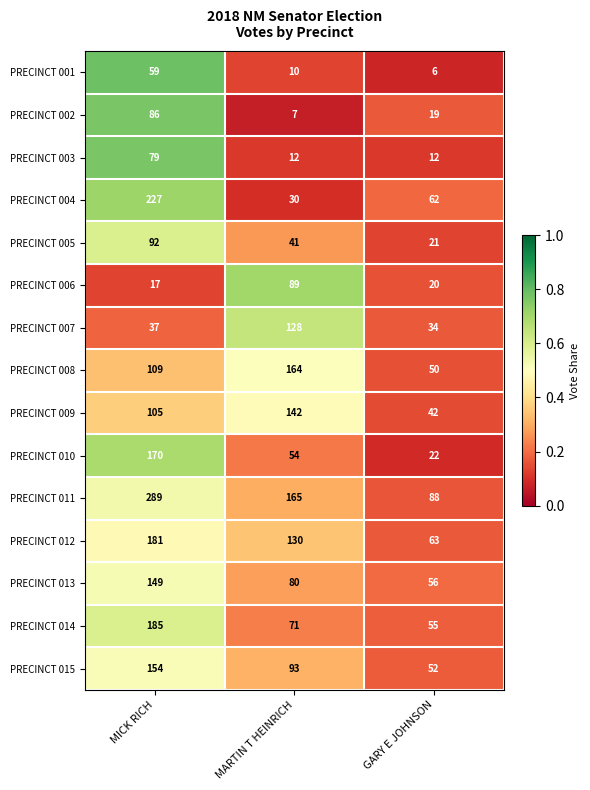

Rank the series at GARY E JOHNSON from lowest to highest value.

PRECINCT 001, PRECINCT 003, PRECINCT 002, PRECINCT 006, PRECINCT 005, PRECINCT 010, PRECINCT 007, PRECINCT 009, PRECINCT 008, PRECINCT 015, PRECINCT 014, PRECINCT 013, PRECINCT 004, PRECINCT 012, PRECINCT 011